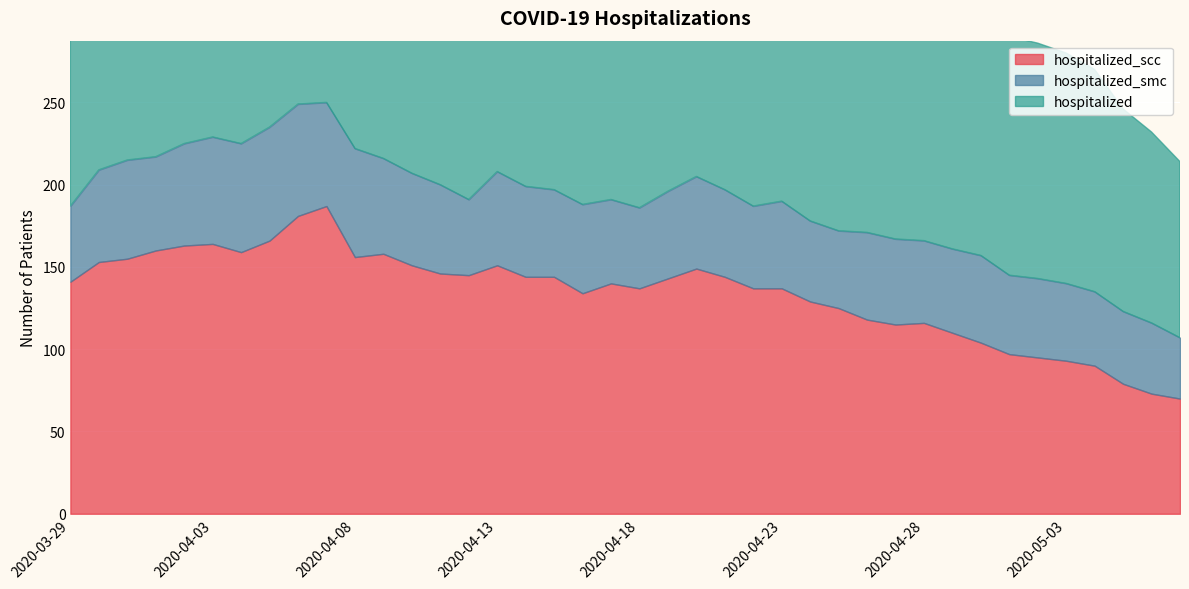

List the series in order of their overall mean, lowest first.

hospitalized_smc, hospitalized_scc, hospitalized